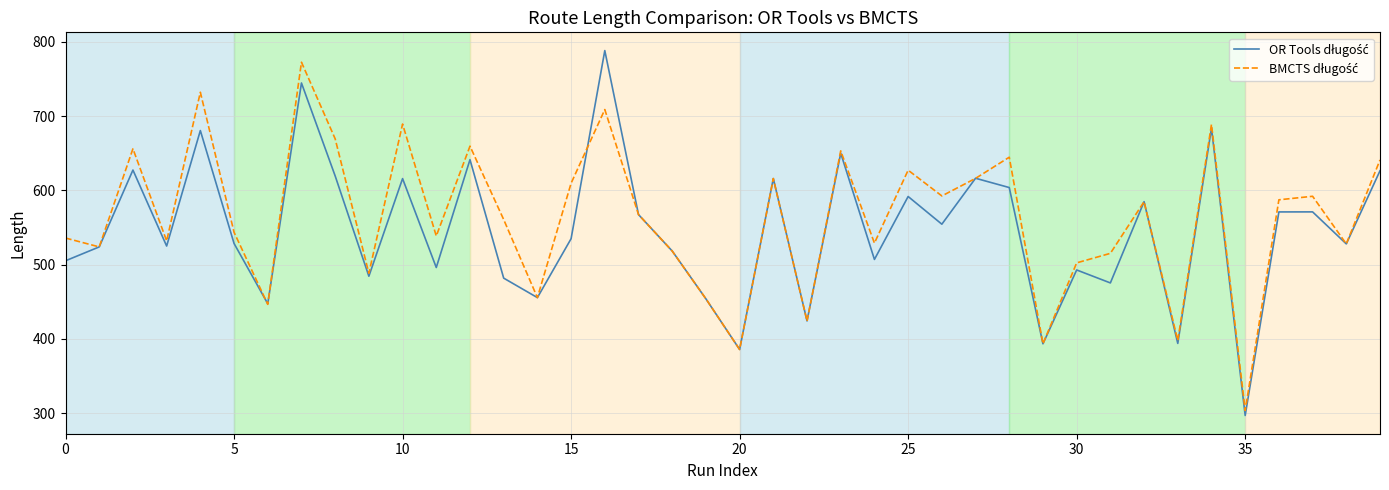

What is the smallest value displayed?

296.7